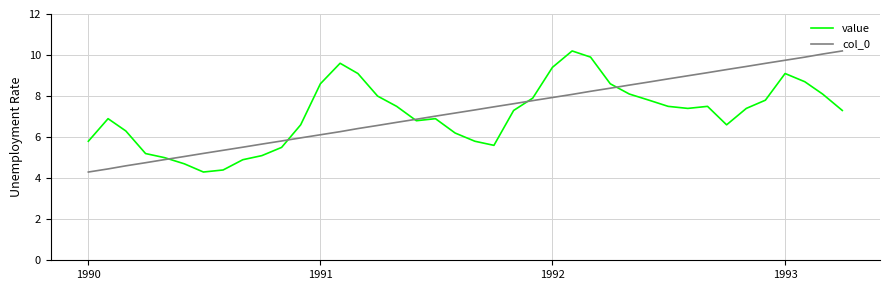

What is the maximum value for col_0?

10.2